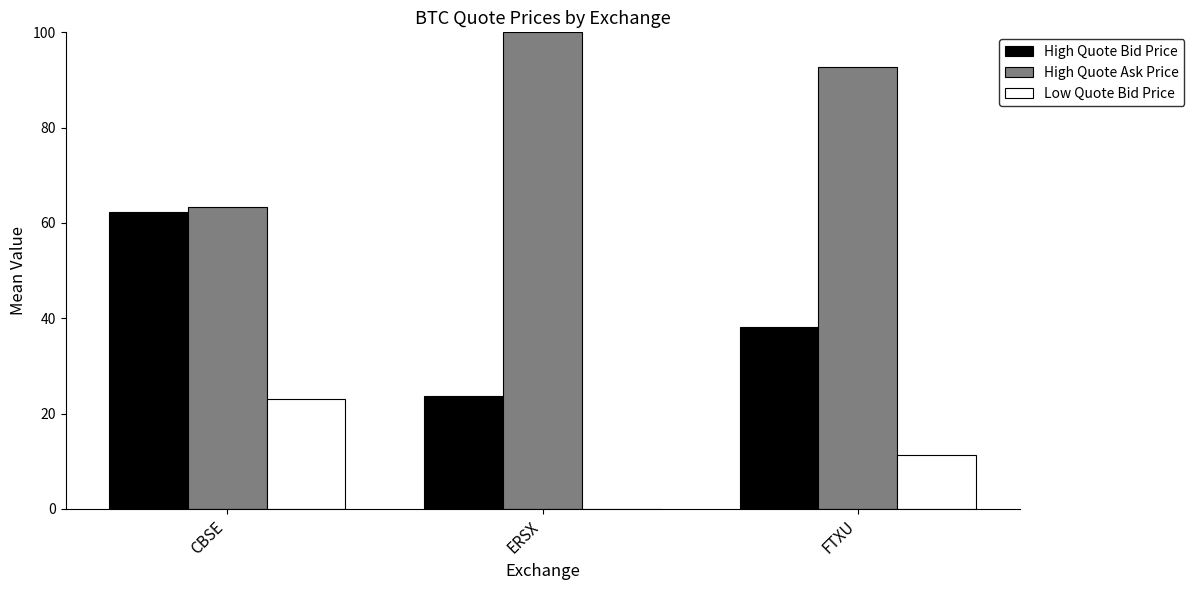

Are the bars horizontal?

No